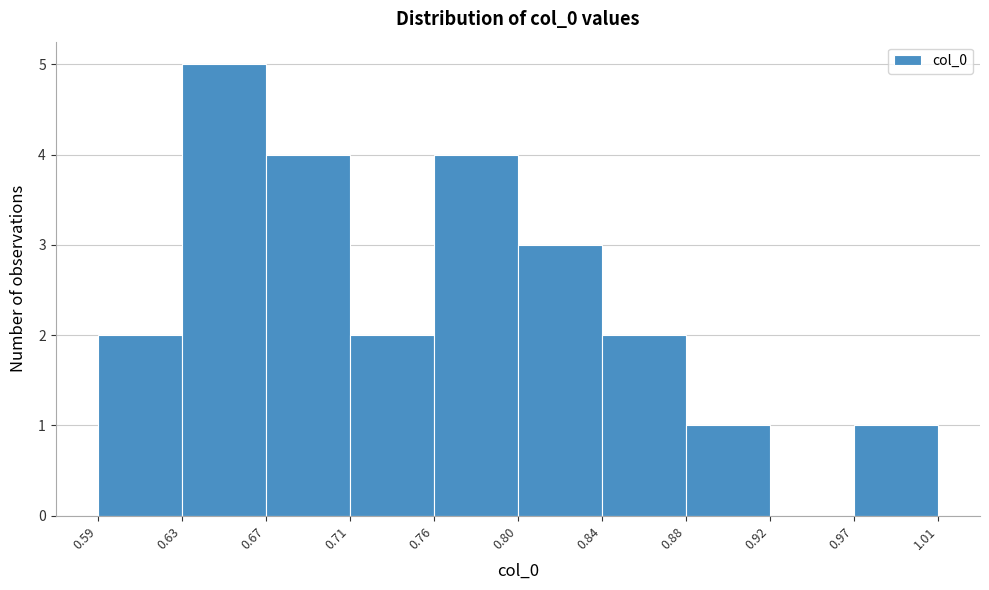

What is the height of the bar covering 0.67 to 0.71 on the x-axis? The values are not printed on the chart, so give them approximately, as read against the axis.

4